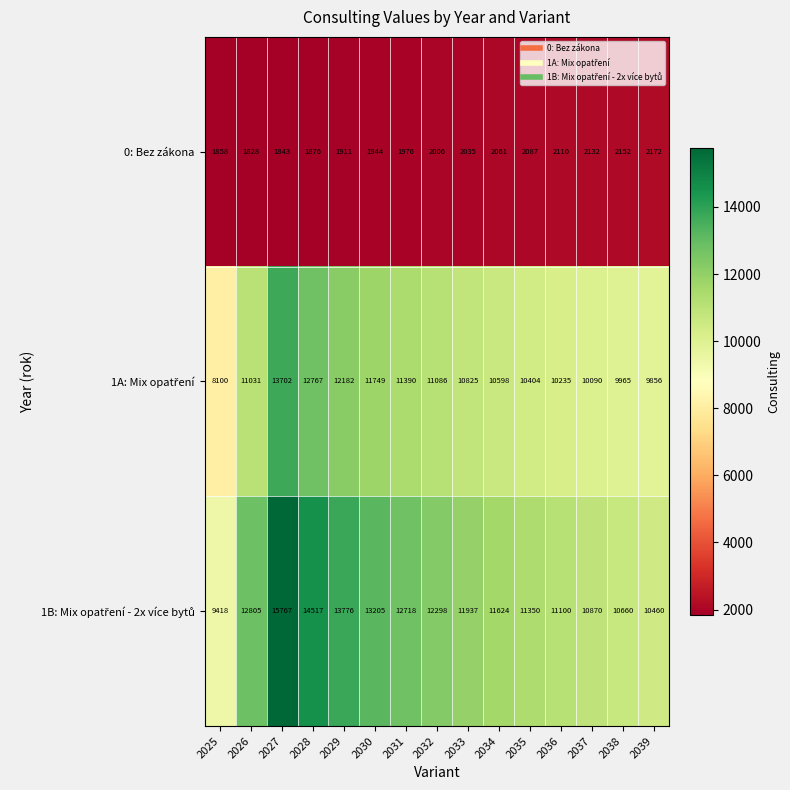

What is the difference between the highest and lowest values at 2027?

13924